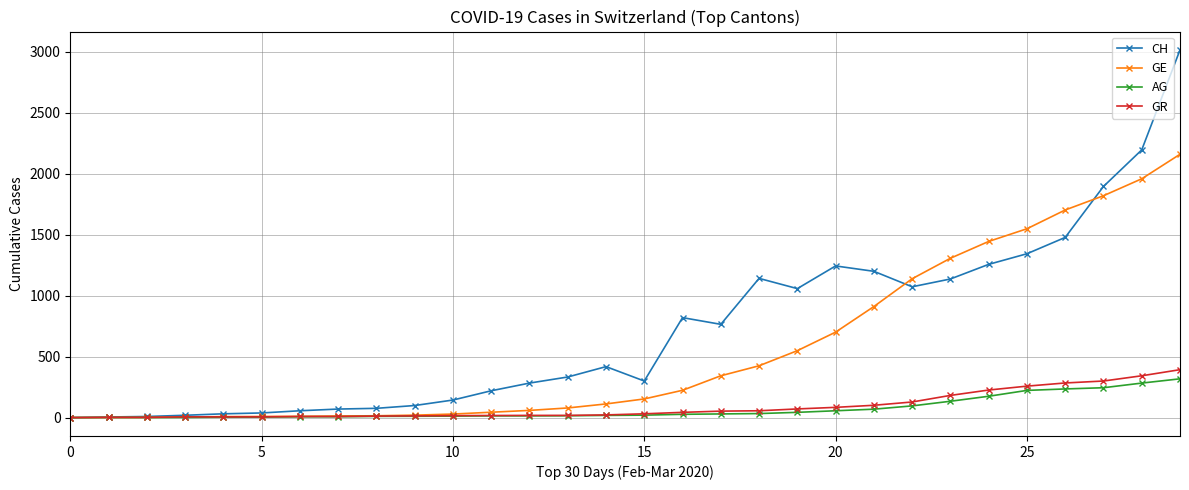

Which series has the largest total across all categories?

CH